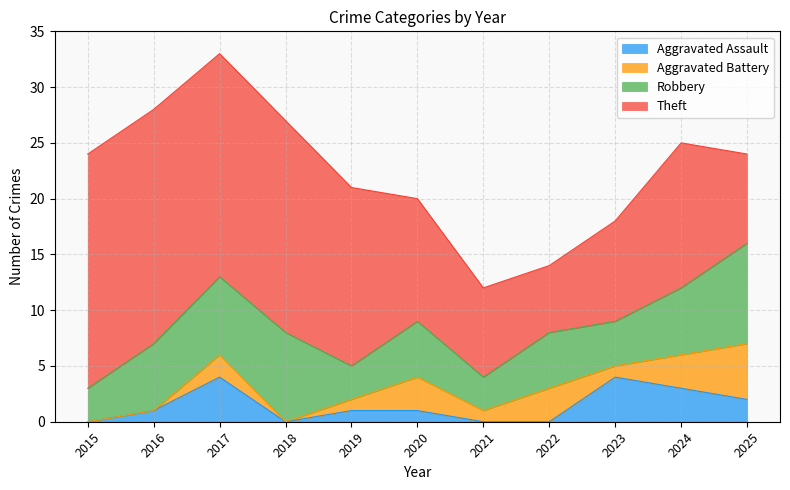

Which series has the largest range (max minus min)?

Theft